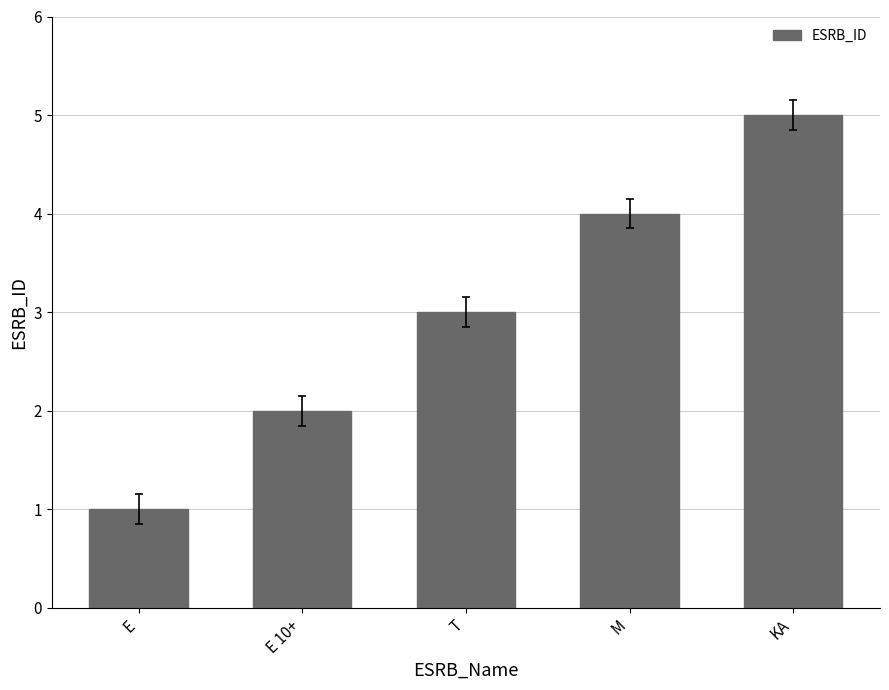

Reading left to right, extract all data points from this chart.

1	2	3	4	5